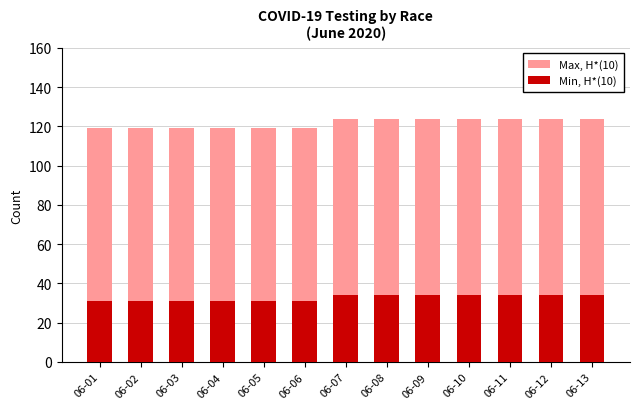

How many groups of bars are there?

13